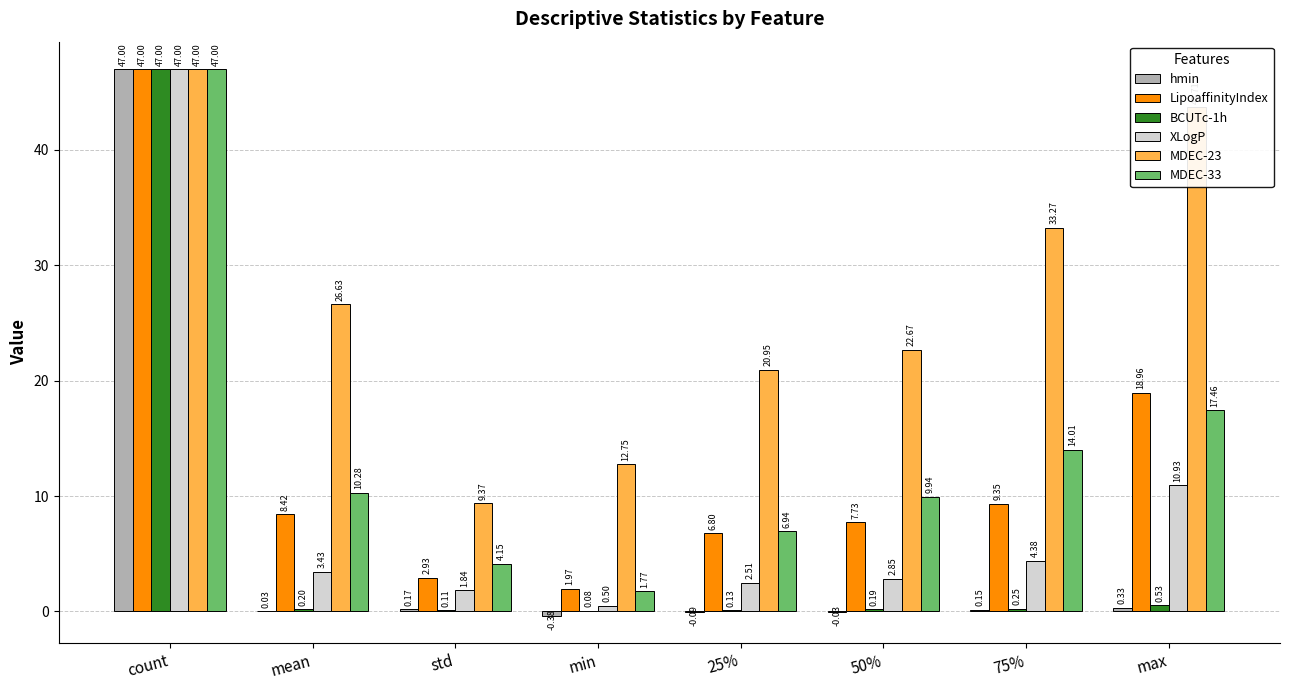

Is the value of LipoaffinityIndex at 50% greater than the value of MDEC-33 at count?

No